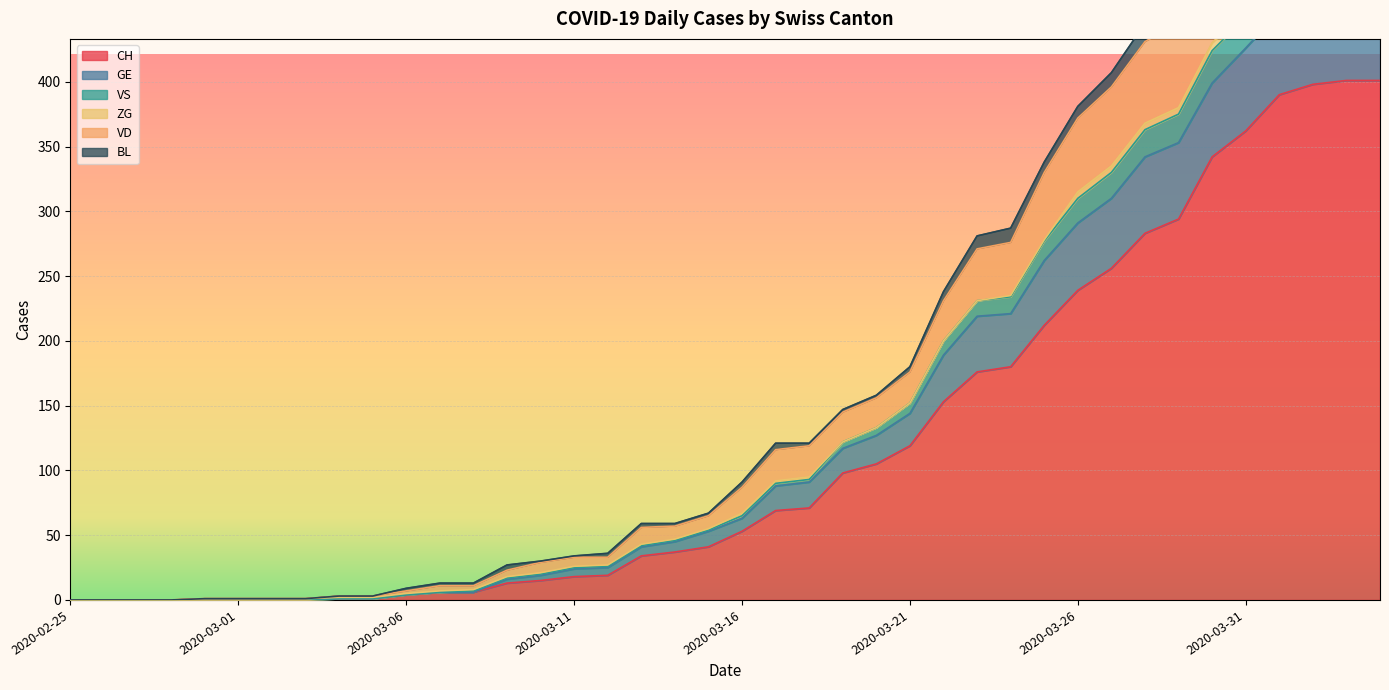

What is the value of the CH point at the 36th from the left?

362